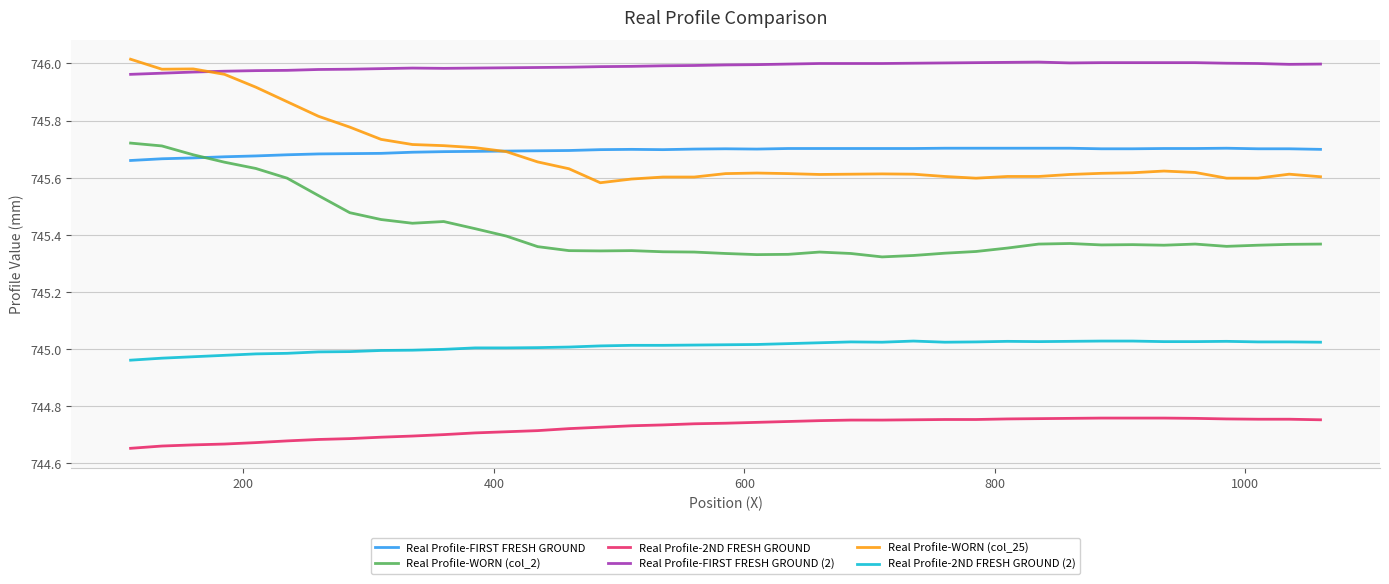

Which series has the largest total across all categories?

Real Profile-FIRST FRESH GROUND (2)